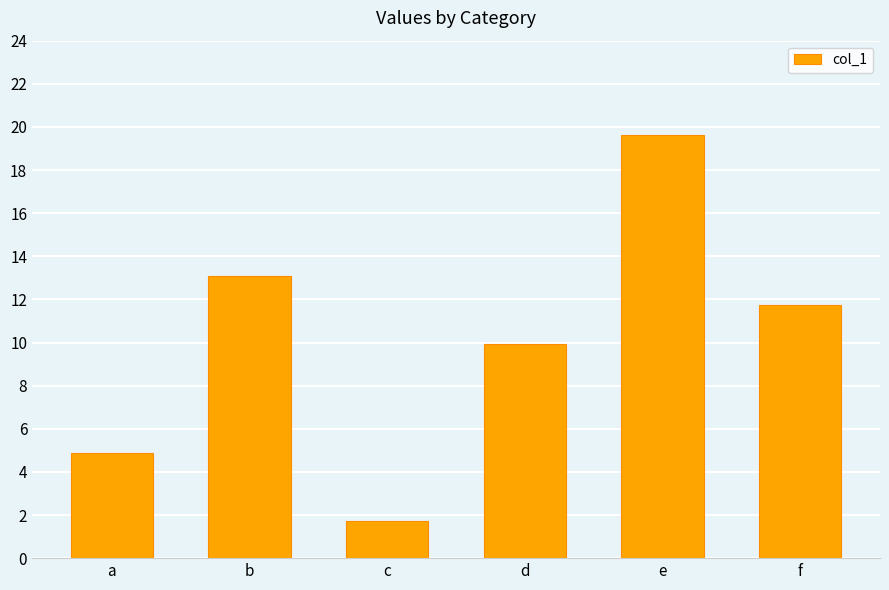

Reading left to right, list all the values displayed in this chart.

a=4.9	b=13.1	c=1.7	d=9.9	e=19.6	f=11.8